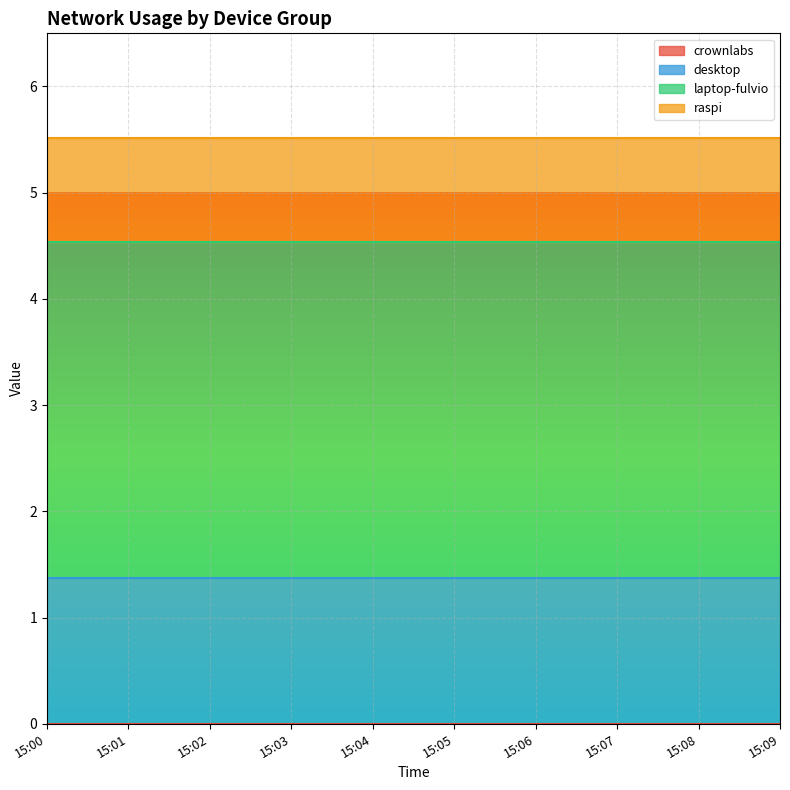

Rank the categories by desktop value from highest to lowest.

15:00, 15:01, 15:02, 15:03, 15:04, 15:05, 15:06, 15:07, 15:08, 15:09